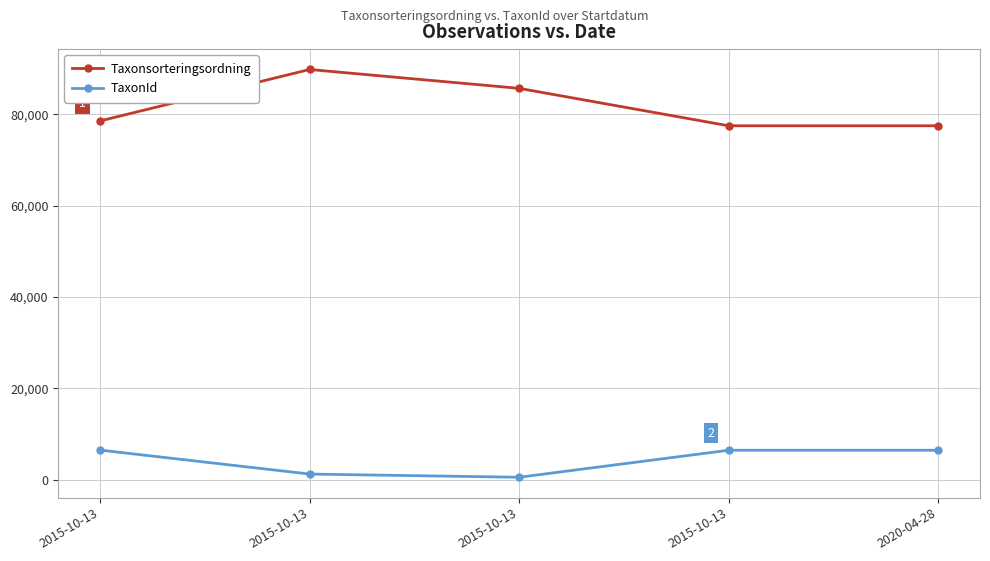

Does the chart display data point markers on the line(s)?

Yes